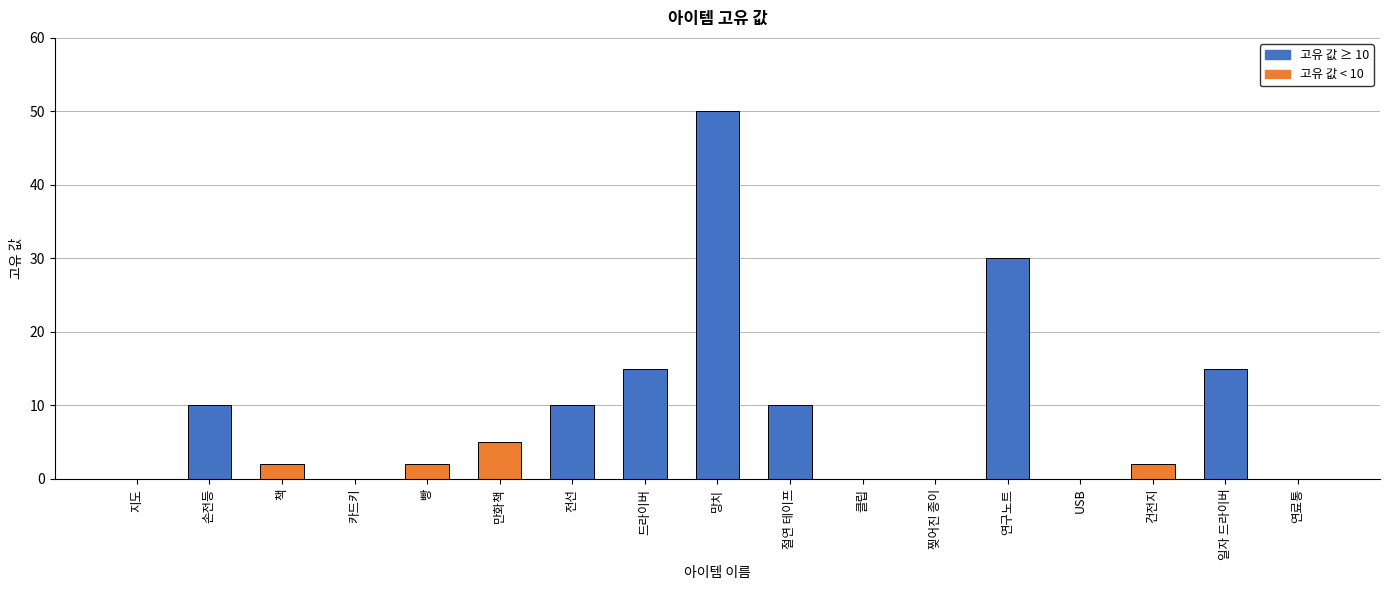

Between 절연 테이프 and 빵, which is larger?

절연 테이프